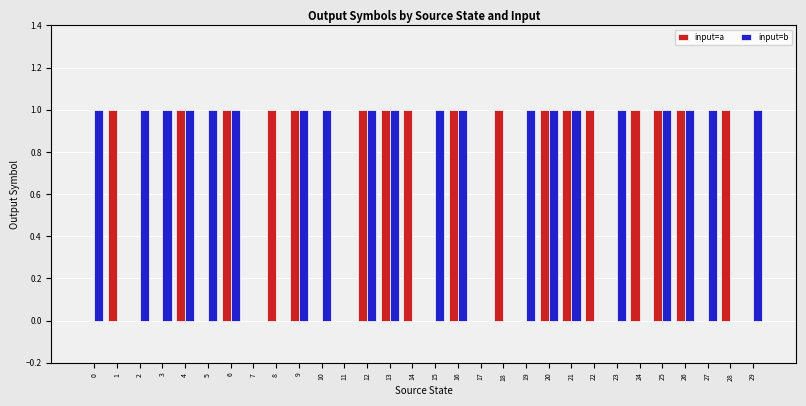

Which series has the largest total across all categories?

input=b